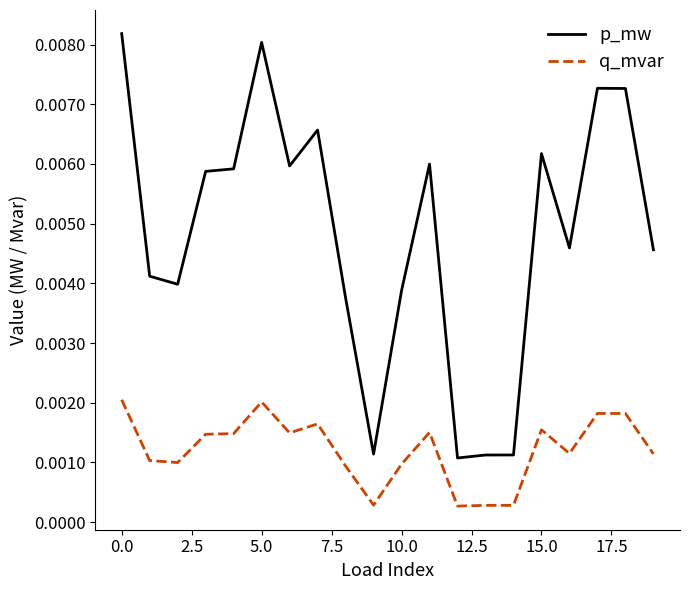

True or false: p_mw and q_mvar intersect in this chart.

False